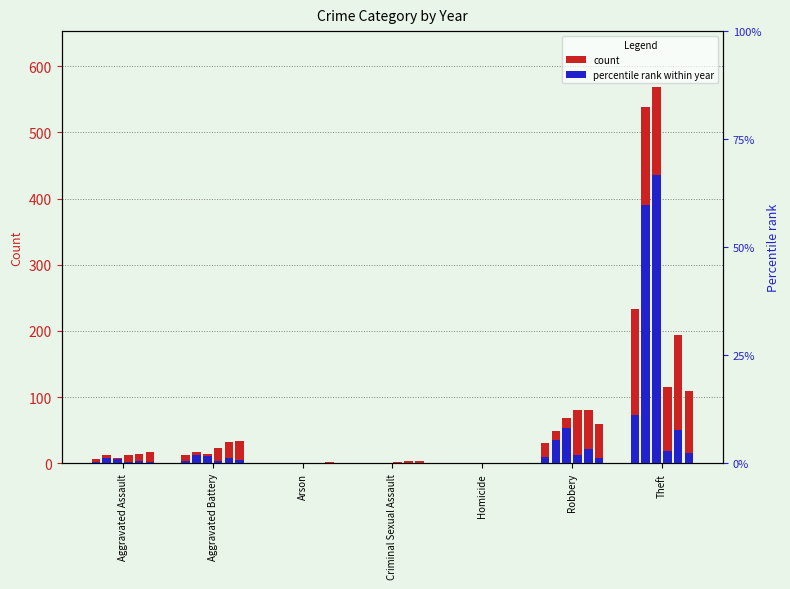

Which category has the lowest value in the 2017 pct series?

Arson